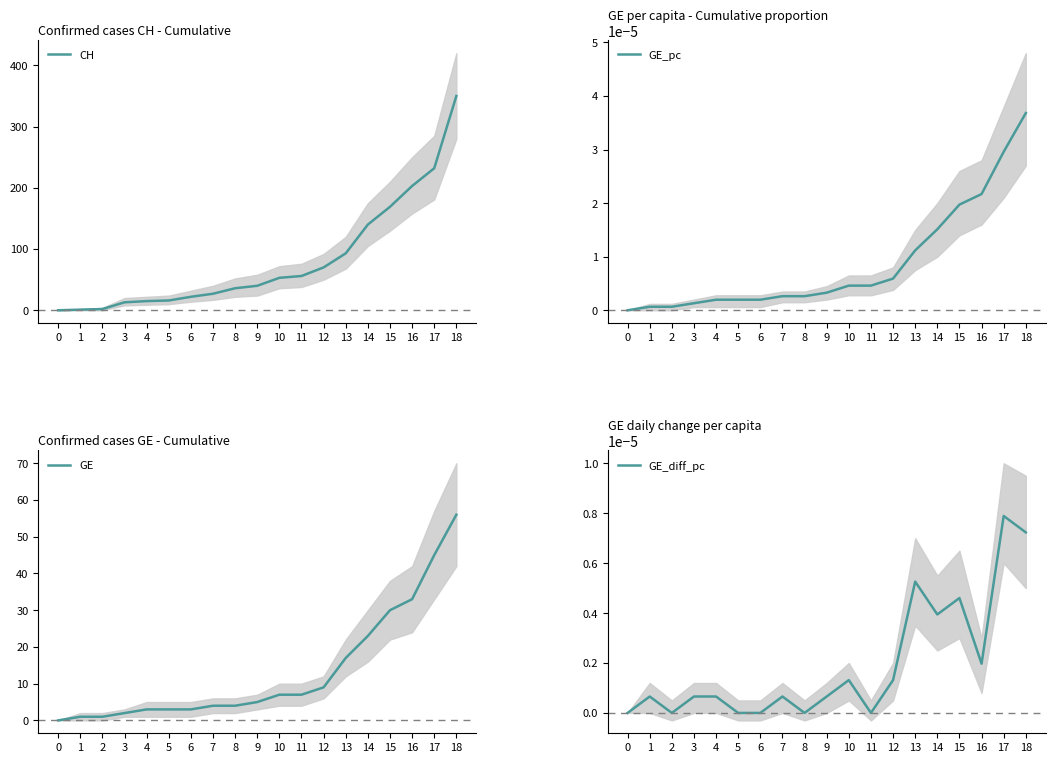

At which label does GE first exceed 5?

10